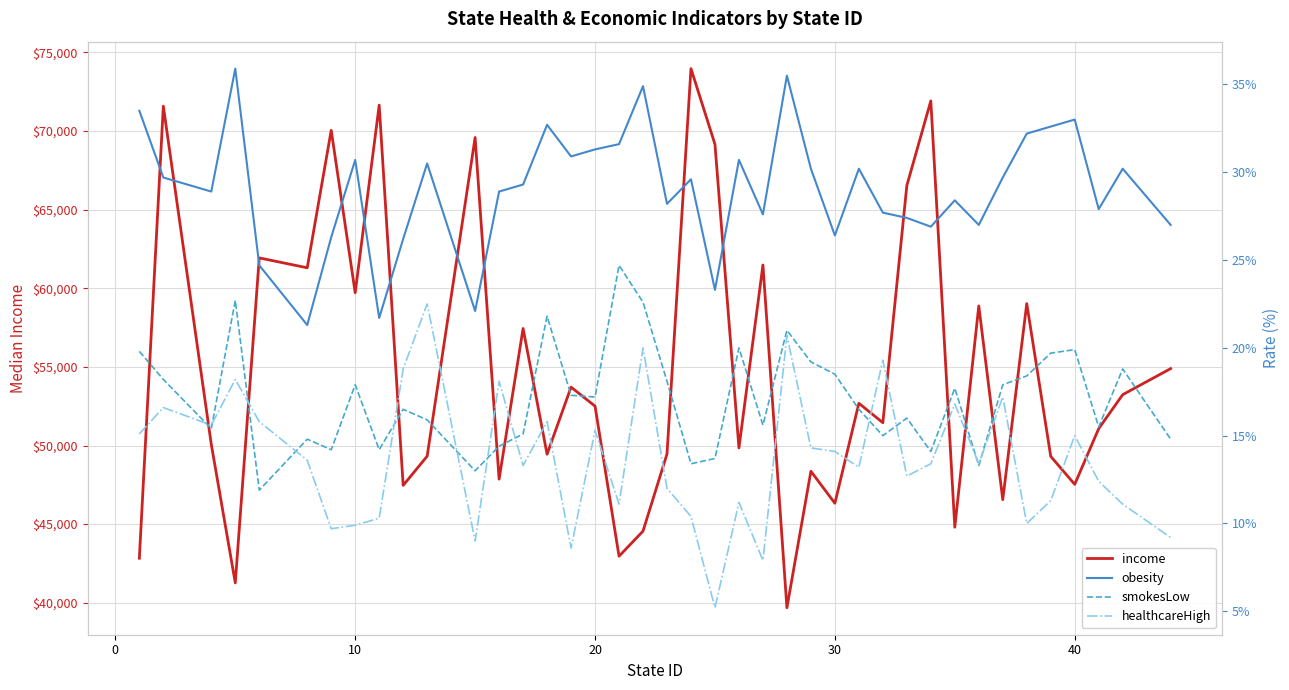

What is the minimum value for income?

39680